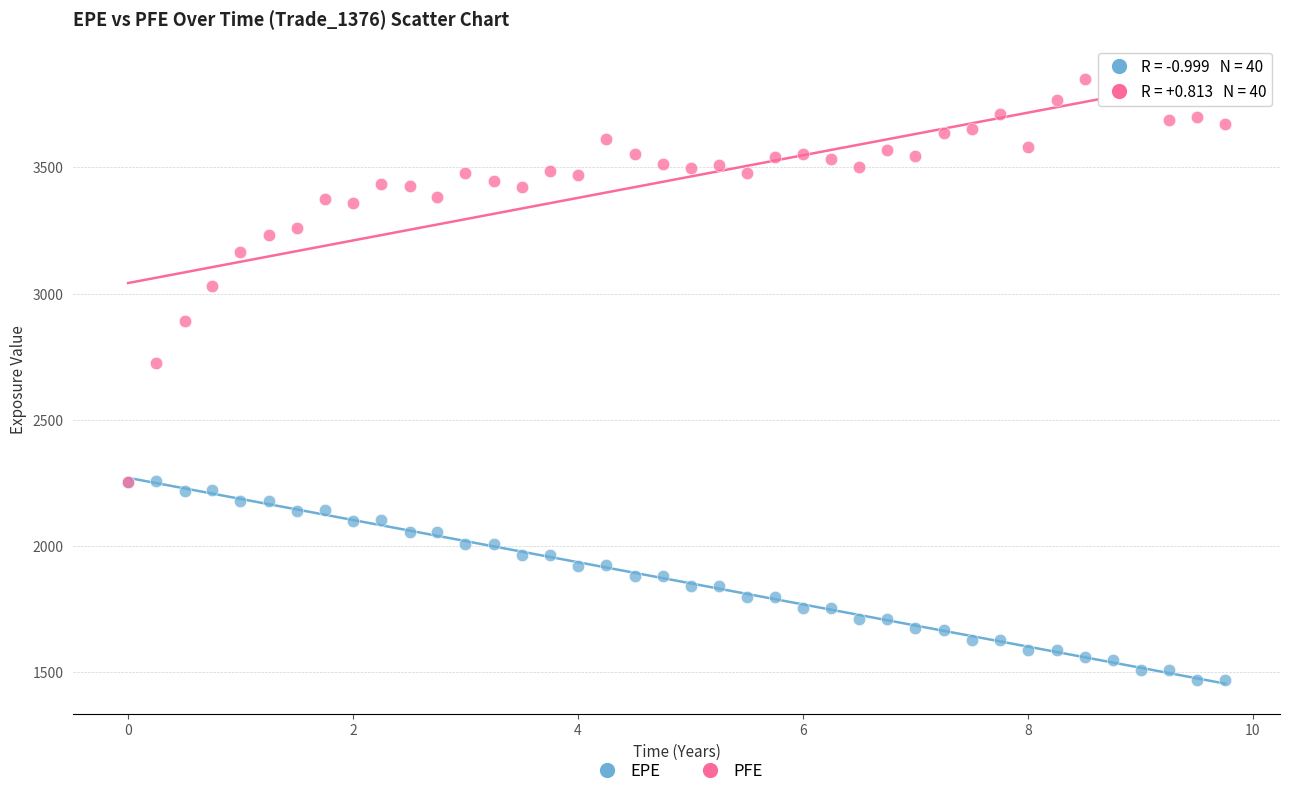

Across all series, what Y value is closest to 2659?

2727.3